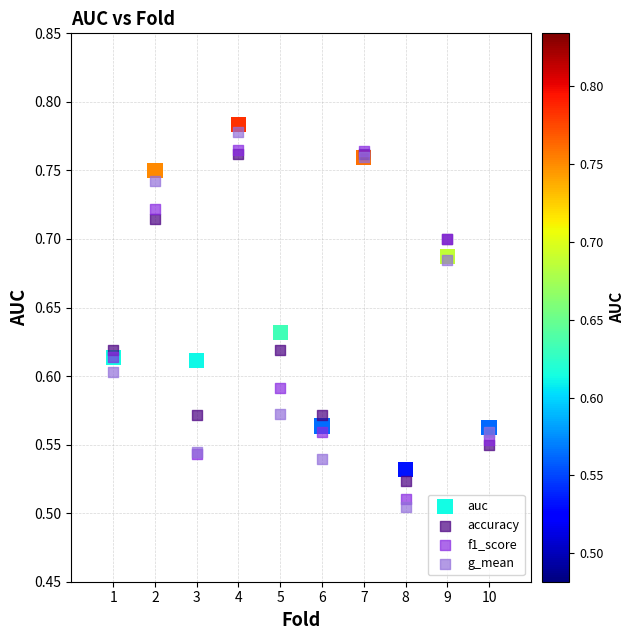

What are all the series names shown in the legend?

auc, accuracy, f1_score, g_mean